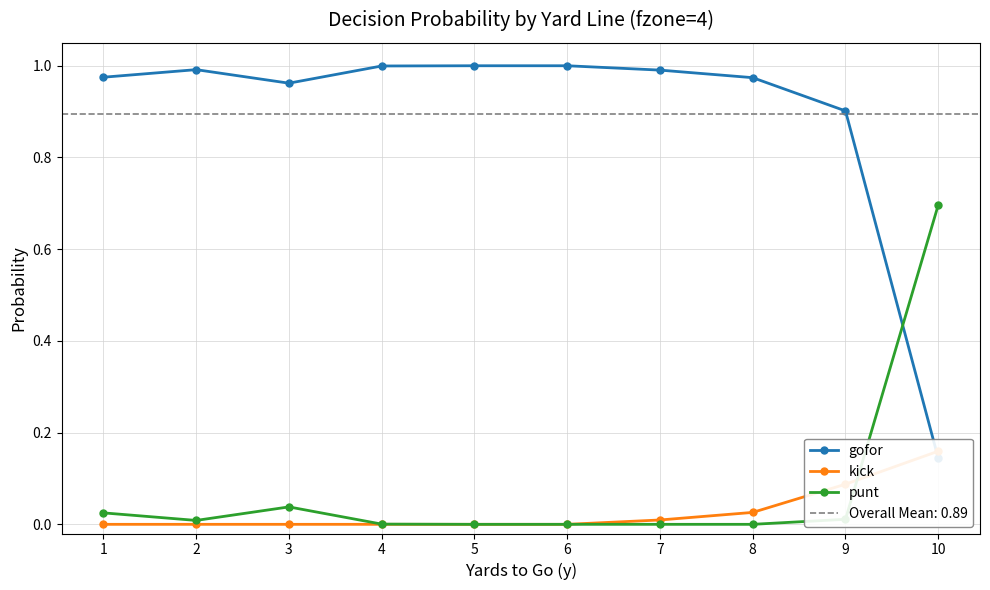

What is the total value across all series at 4?

1.0